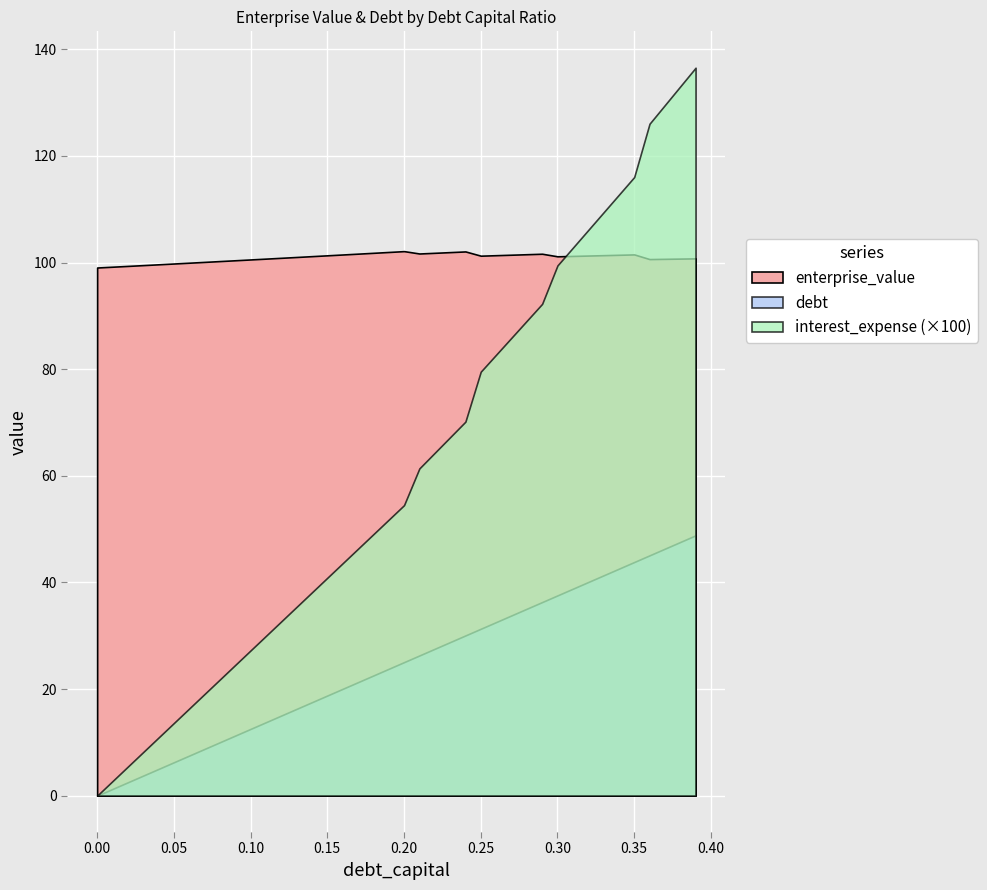

True or false: enterprise_value has a value of 101.4 at 0.26.

True